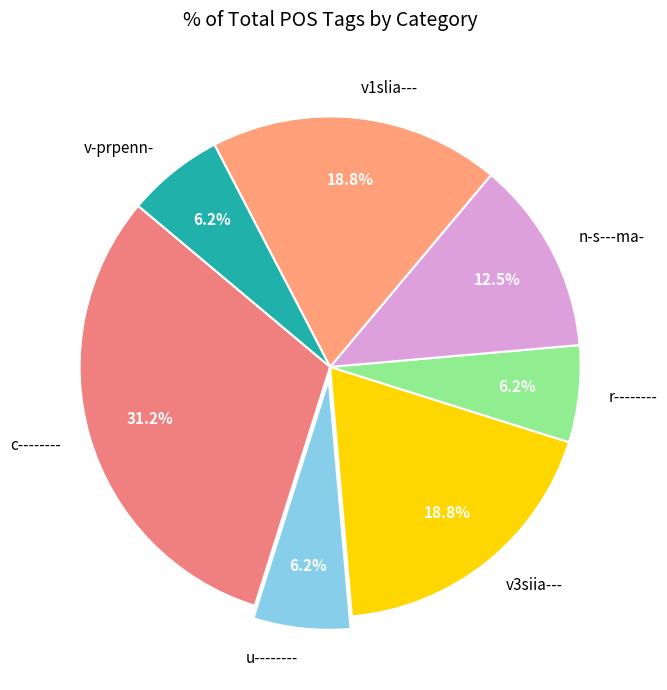

Which category has the biggest portion of the pie?

c--------